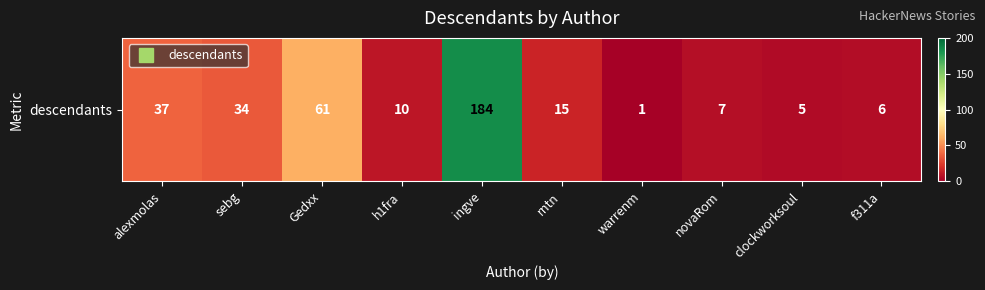

Approximately how many times larger is the value at novaRom compared to sebg?

0.2